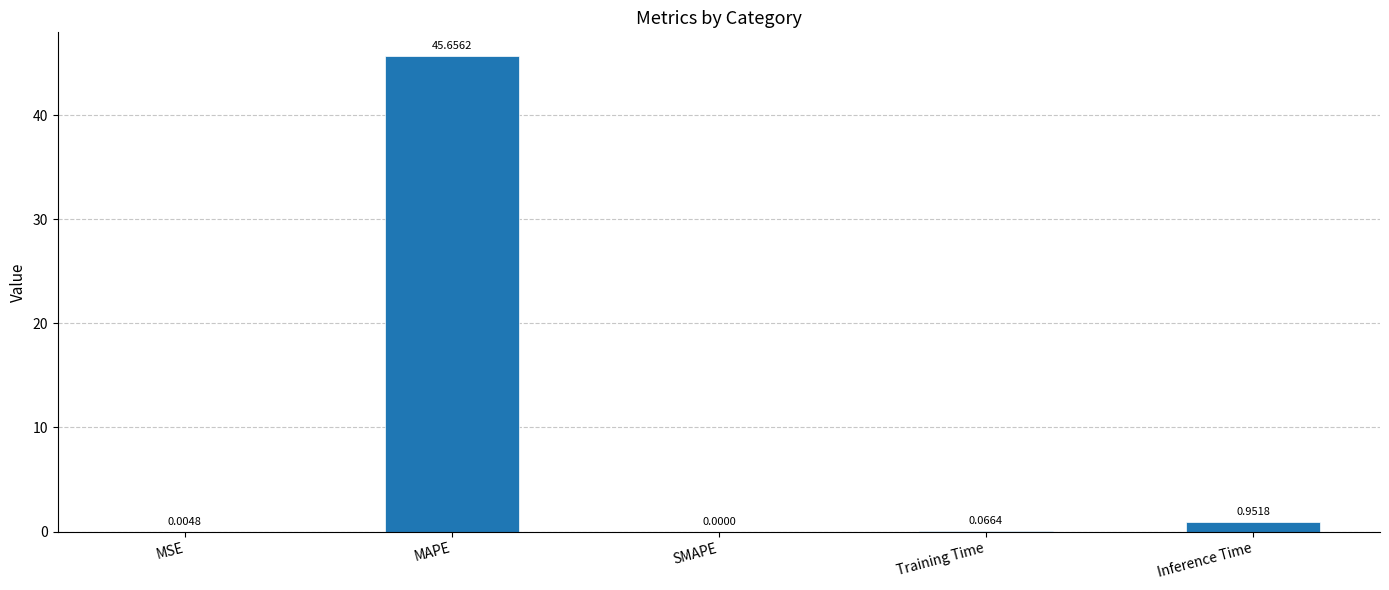

Does the chart contain stacked bars?

No